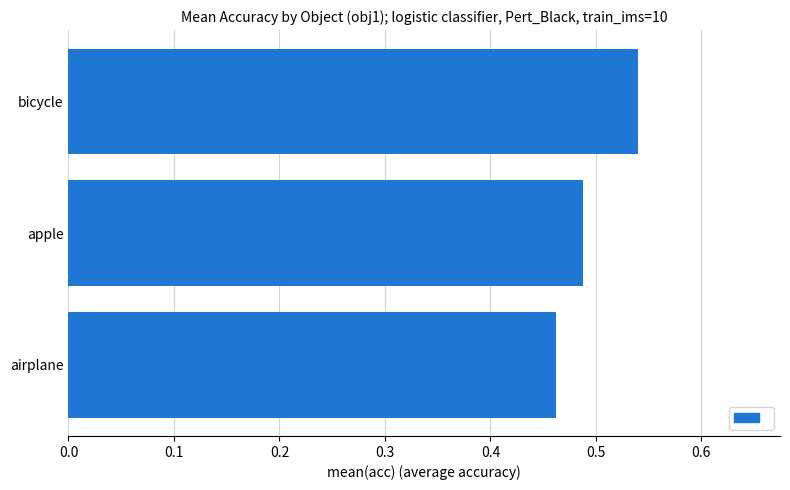

What is the sum of all values?

1.5